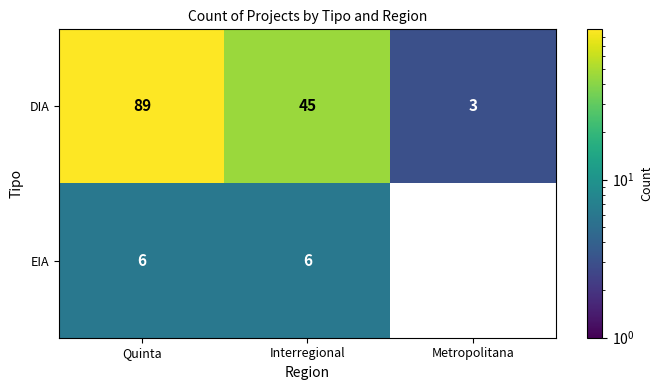

What is the sum of the DIA values at Interregional and Quinta?

134.0